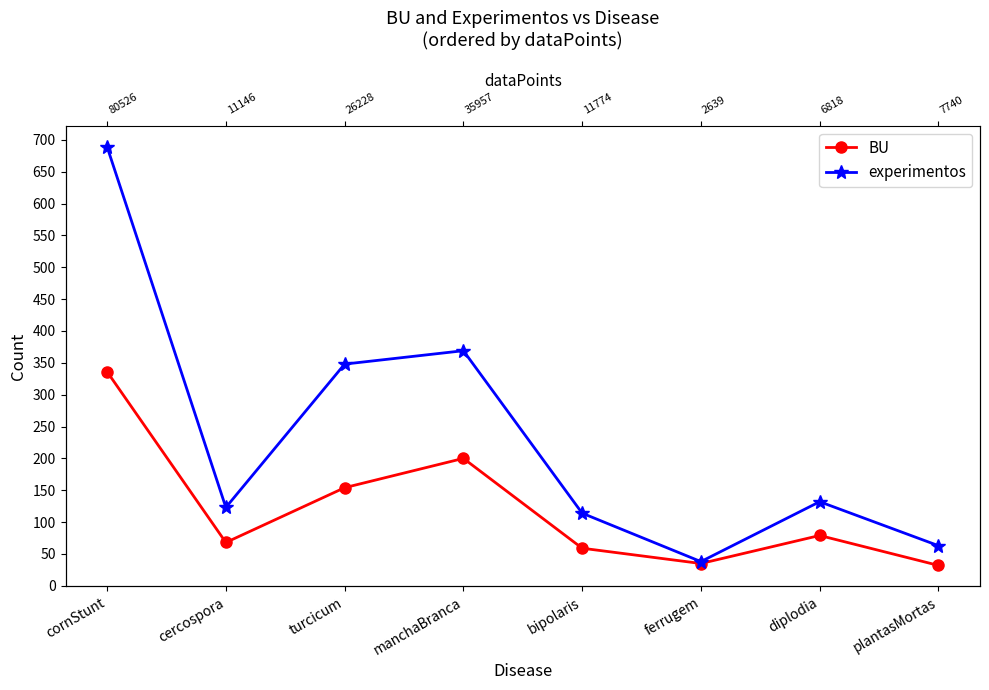

True or false: experimentos has a value of 48 at cercospora.

False